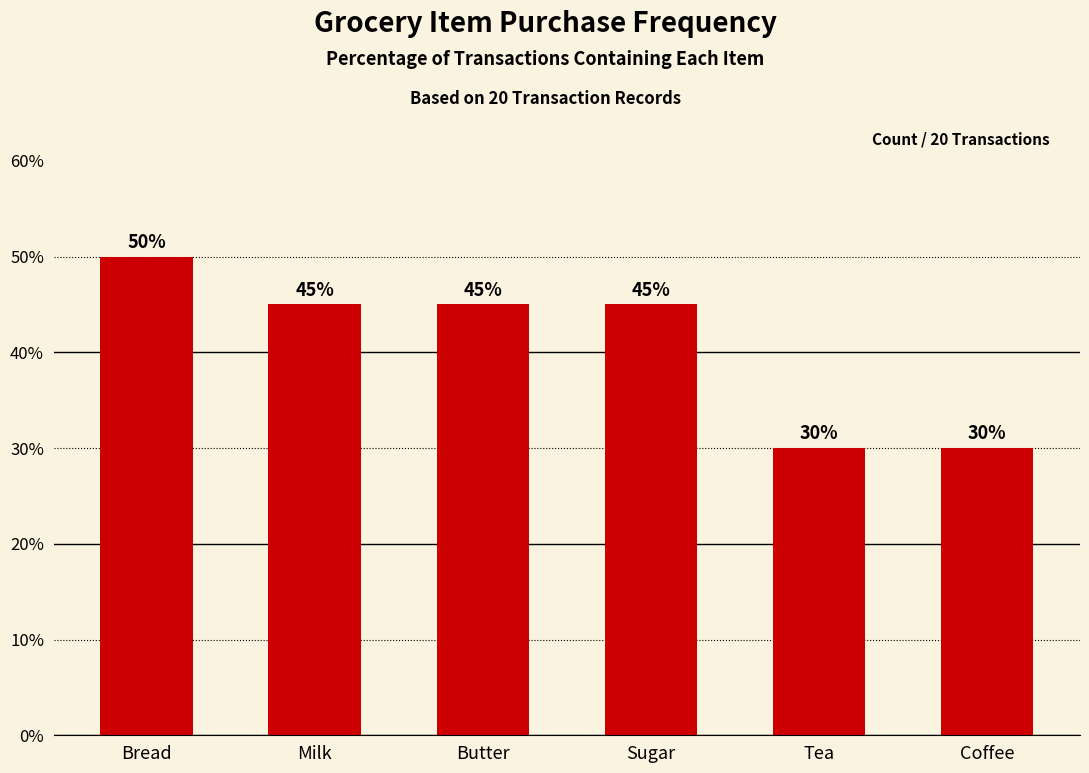

What is the difference between the second highest and second lowest values?

15